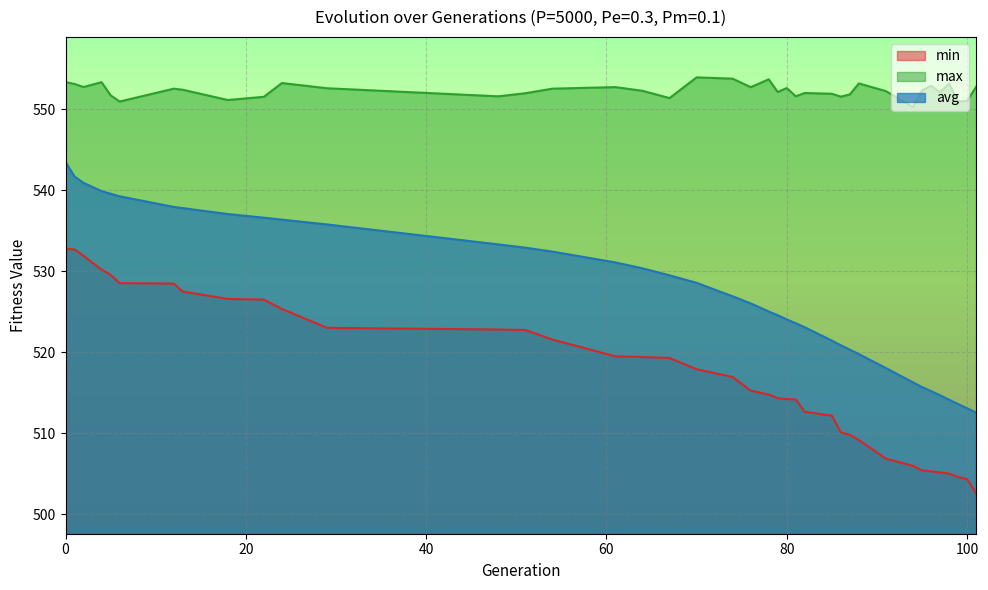

True or false: min has a value of 146.3 at 1.

False